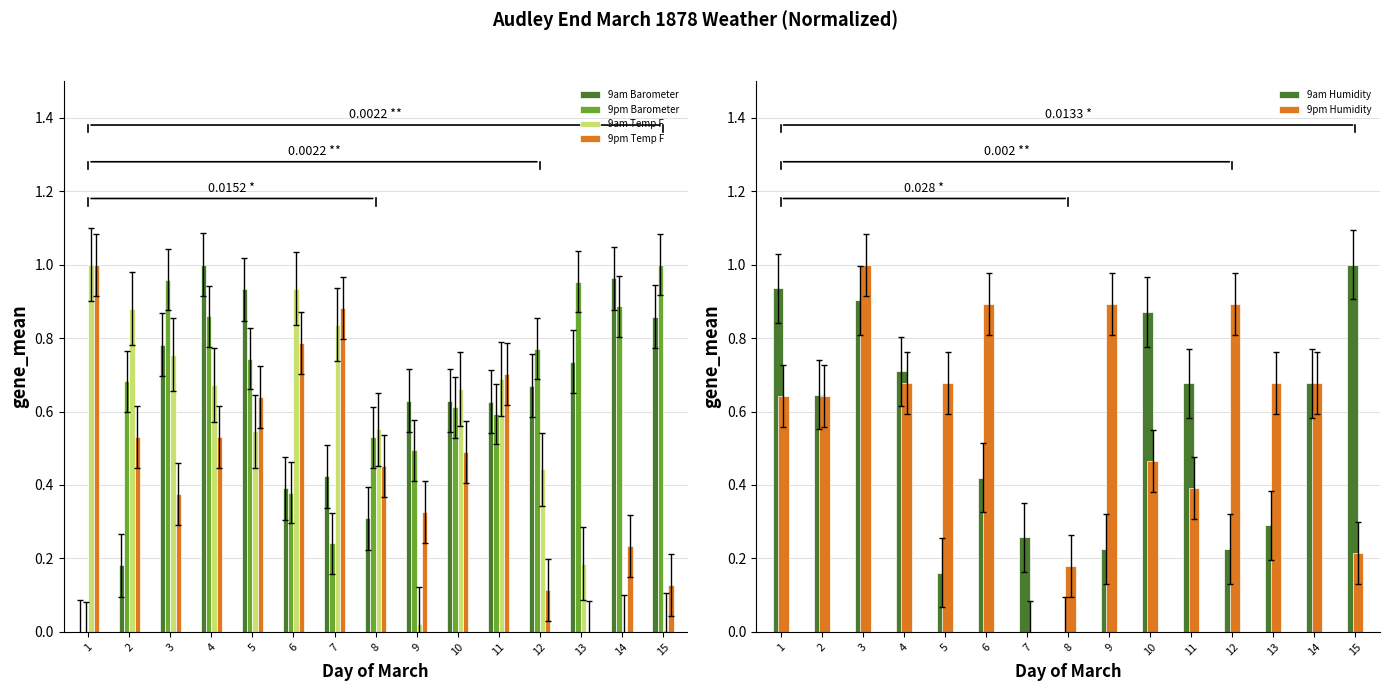

How many bars are there in total?

90